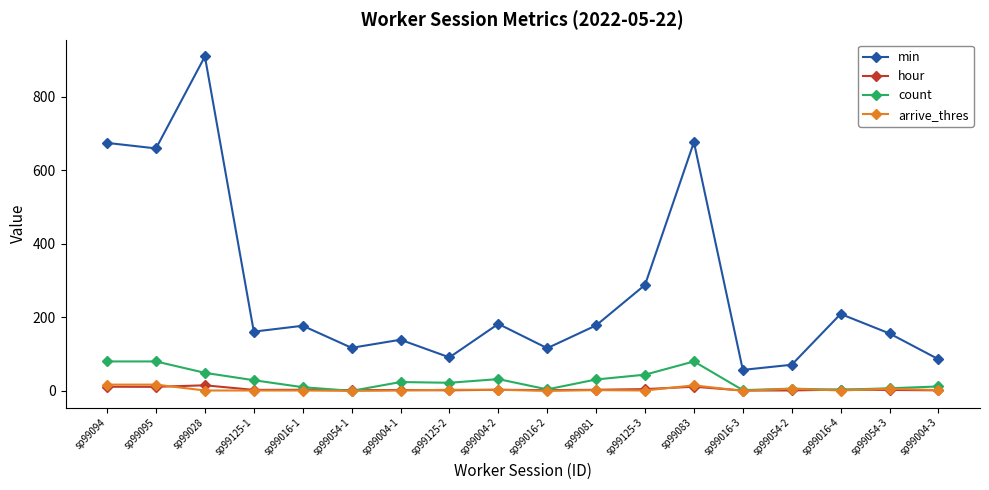

How many data points in arrive_thres are less than 2?

9